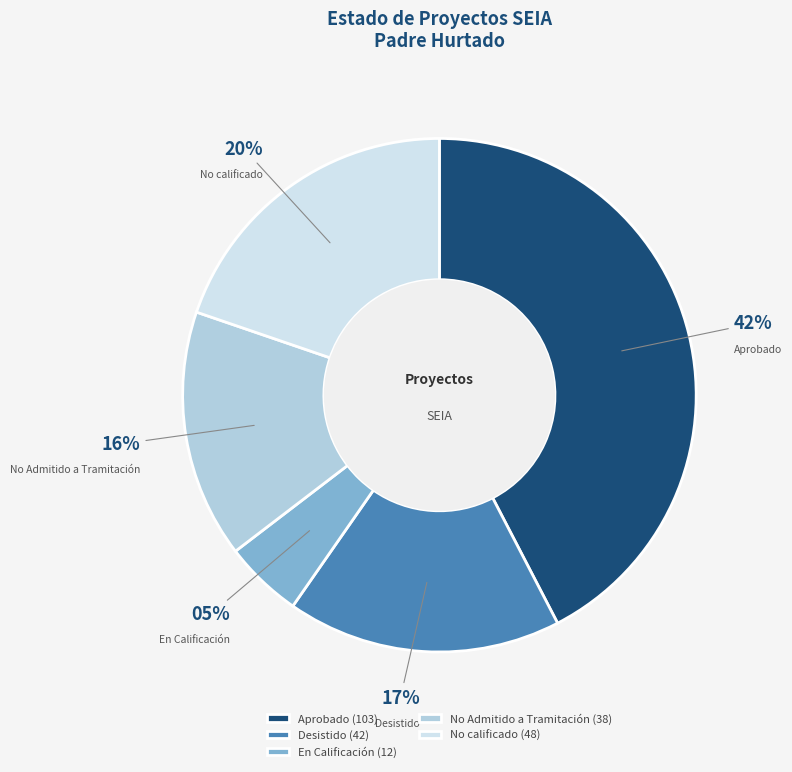

Rank the categories by value from highest to lowest.

Aprobado, No calificado, Desistido, No Admitido a Tramitación, En Calificación